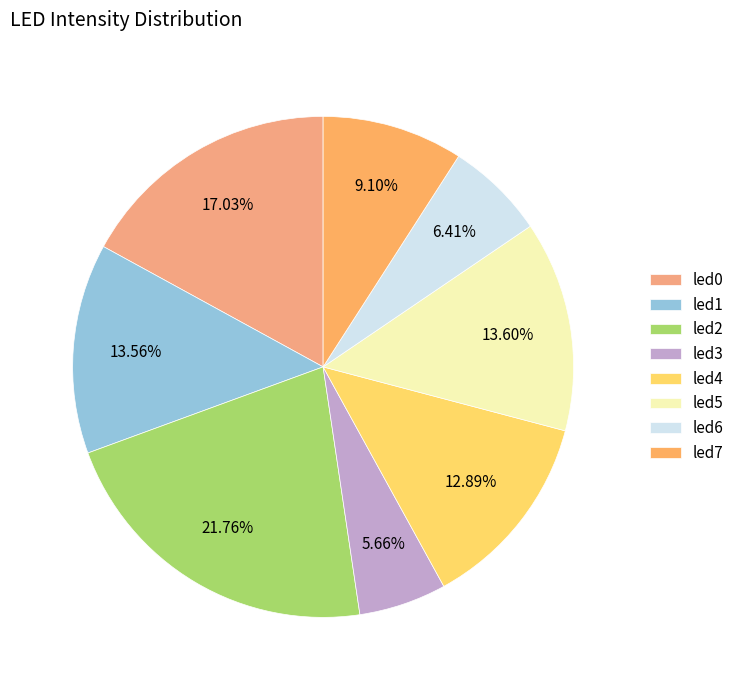

Between led0 and led7, which is larger?

led0